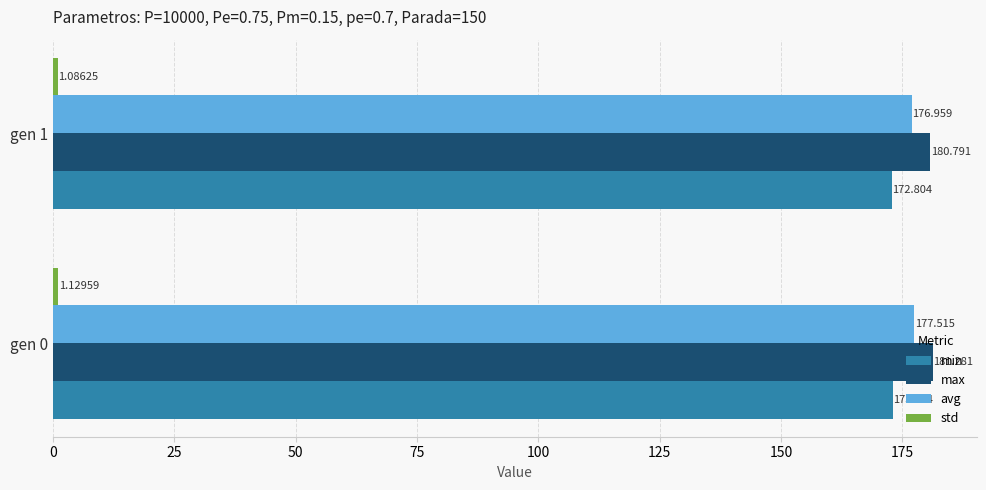

Which series has the largest range (max minus min)?

avg